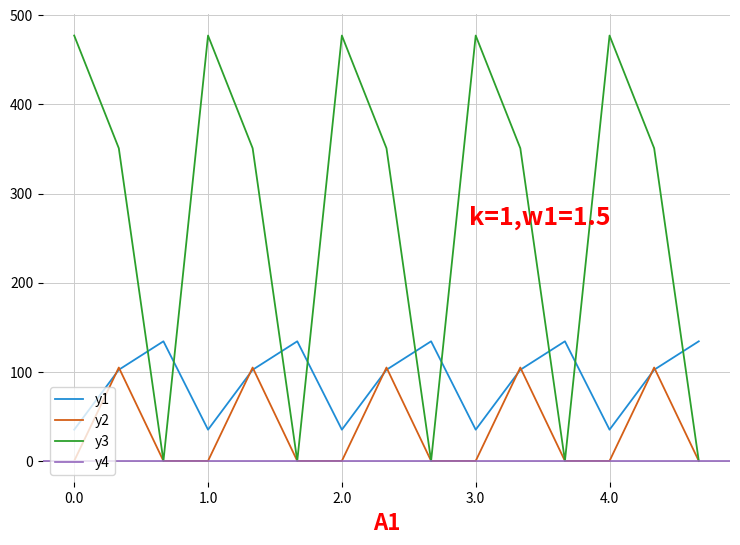

The value of y2 at 4.0 is 62.3. True or false?

False